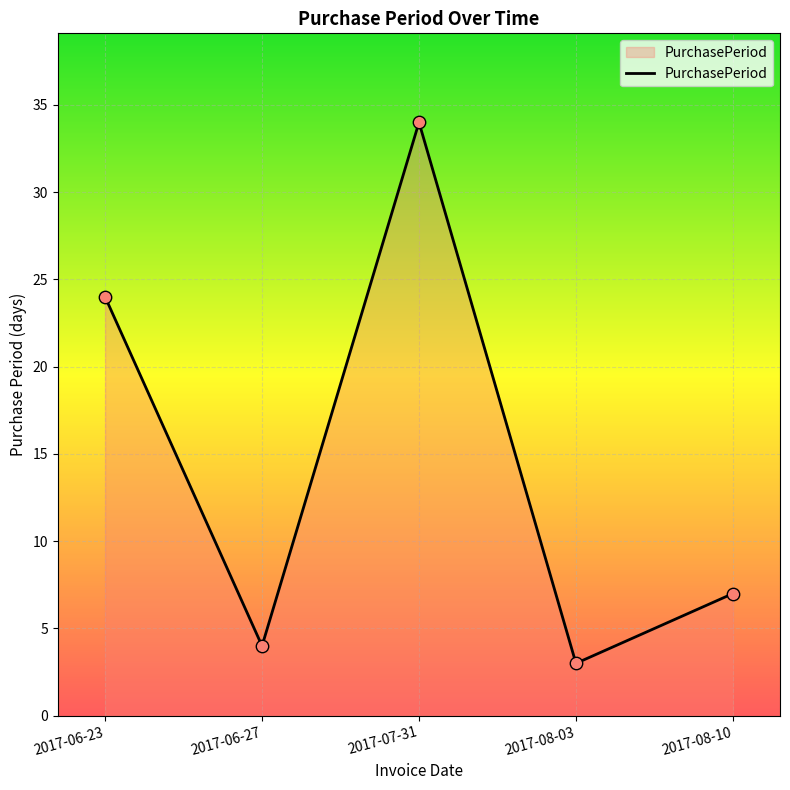

What is the change in value from 2017-06-27 to 2017-07-31?

+30